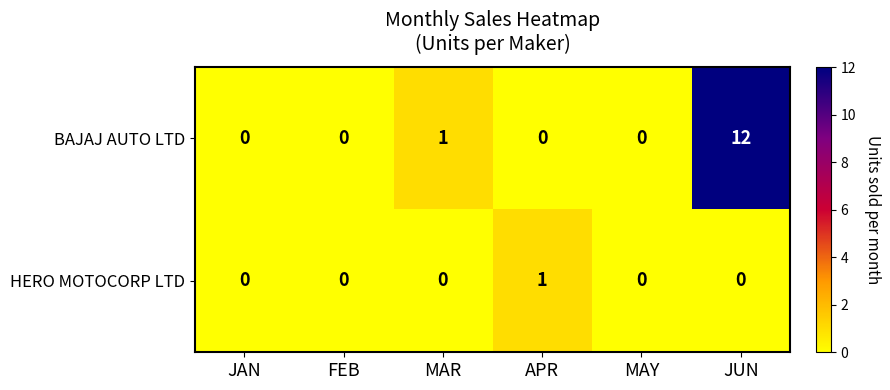

What is the maximum value for BAJAJ AUTO LTD?

12